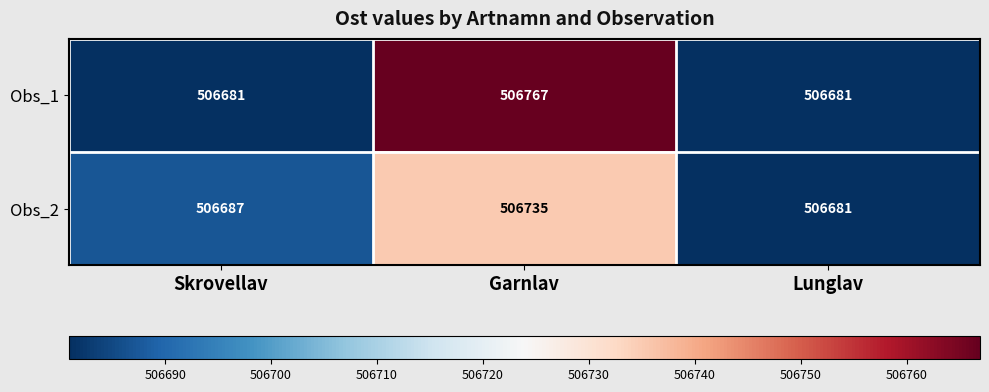

How many Obs_2 values are between 506681 and 506735?

3